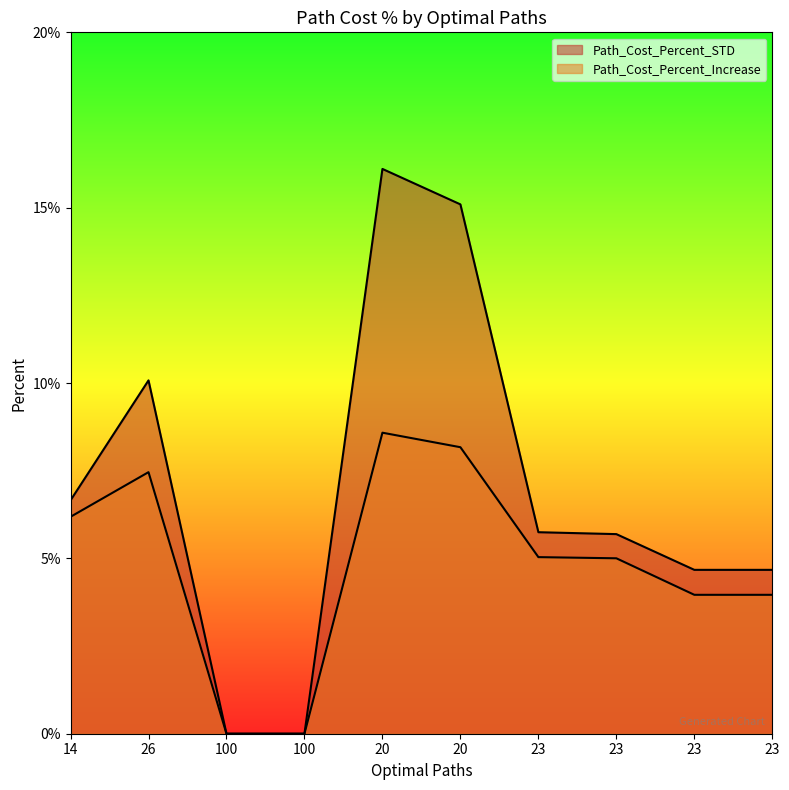

Is it true that Path_Cost_Percent_STD equals 9.7 at 23?

False